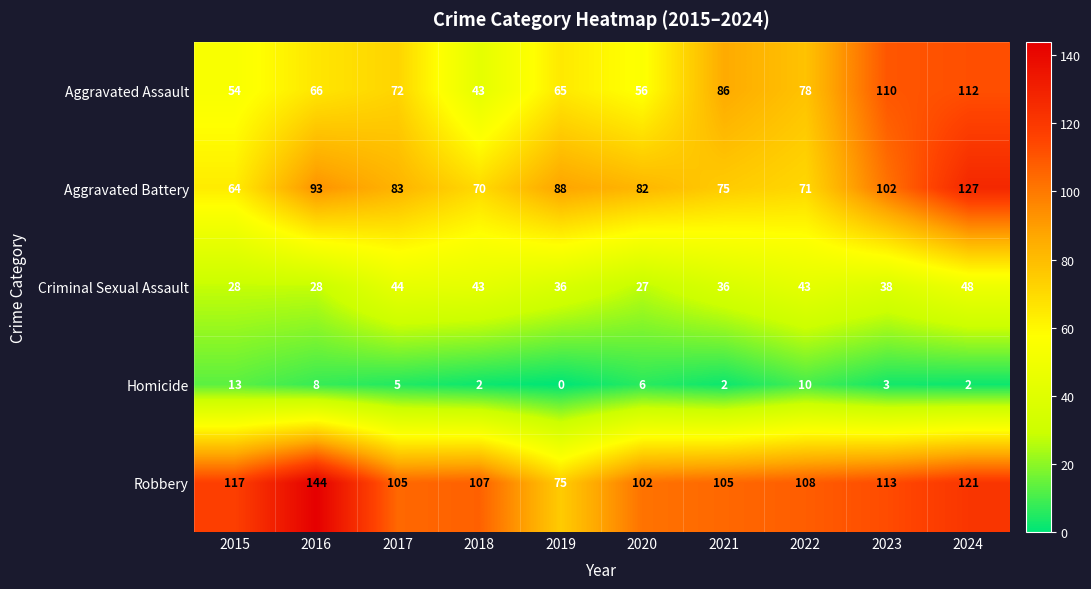

At how many categories does at least one series exceed 31?

10